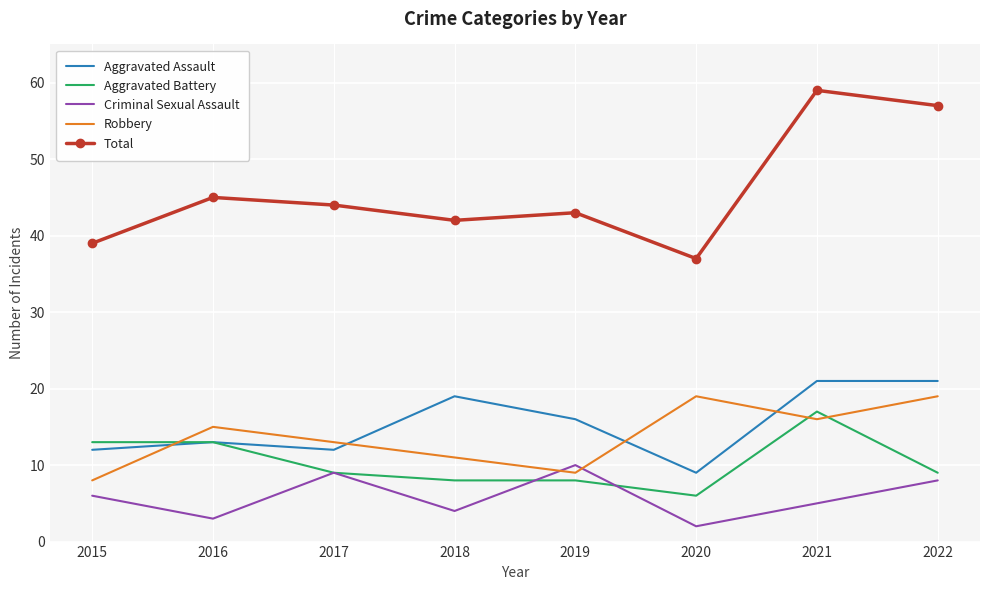

How many interior local peaks does the Robbery series have?

2